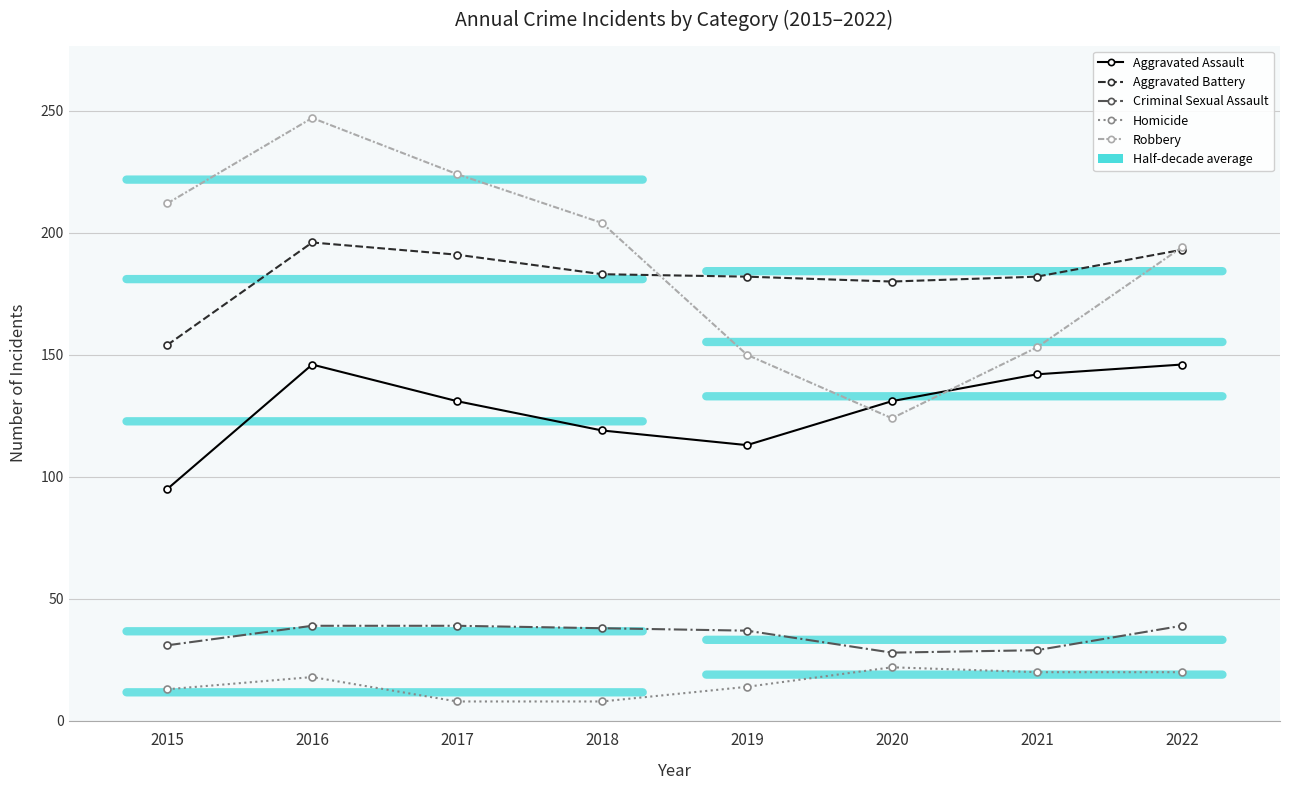

What is the minimum value for Aggravated Battery?

154